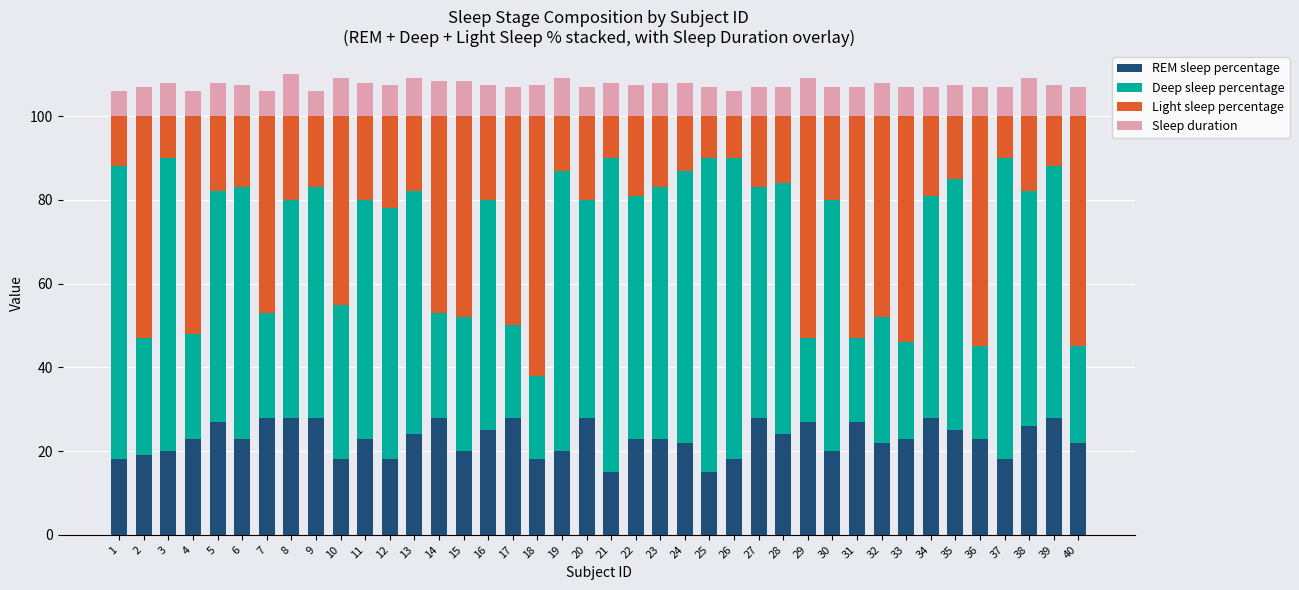

How many data points does each series have?

40